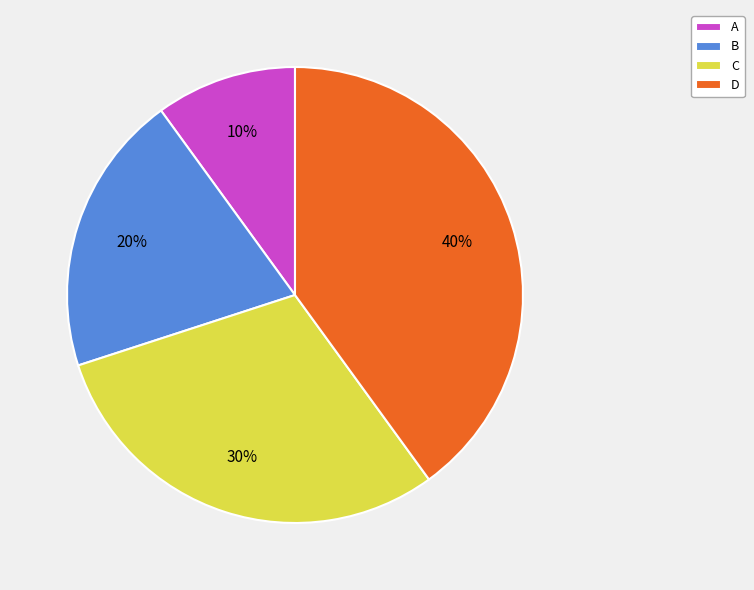

Rank the categories by value from highest to lowest.

D, C, B, A